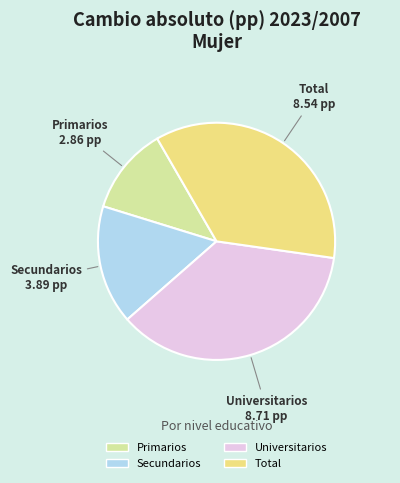

Rank the categories by value from highest to lowest.

Universitarios, Total, Secundarios, Primarios